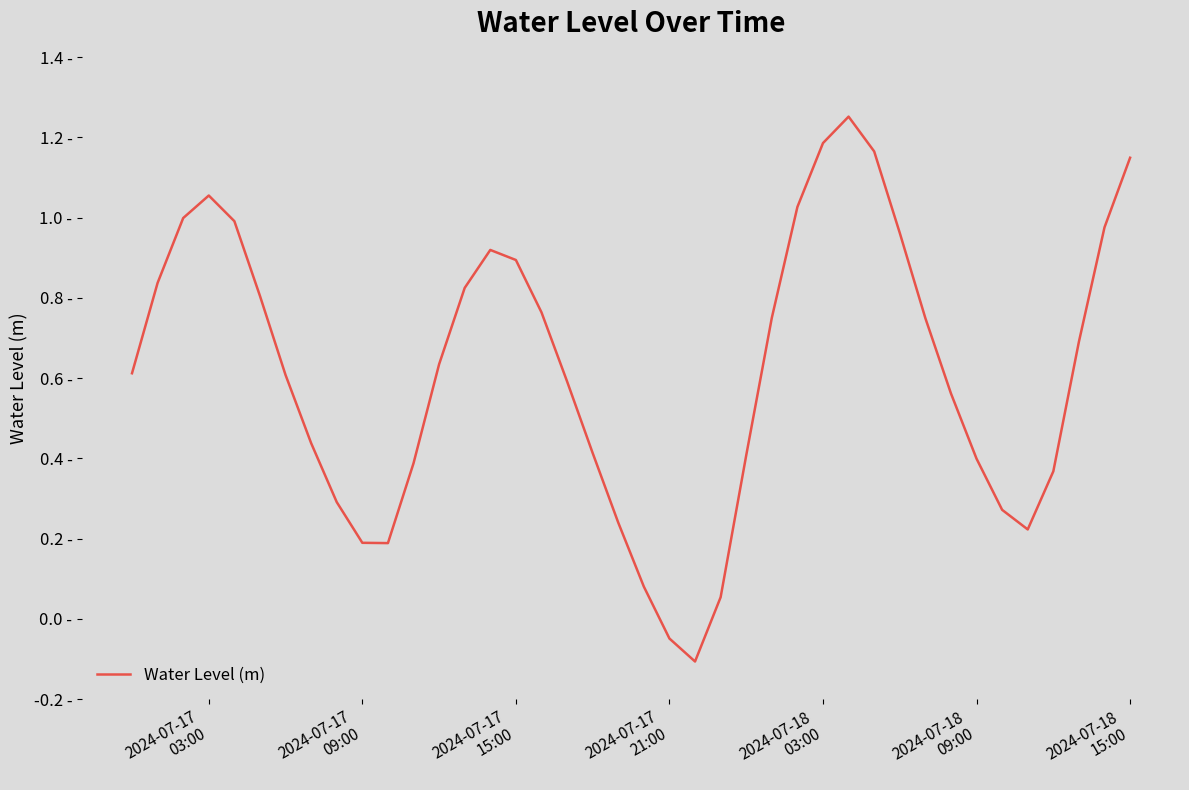

Does the chart have visible grid lines?

No